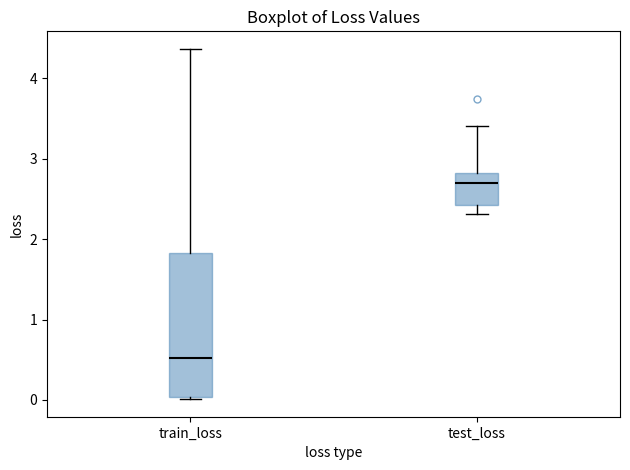

Reading left to right, read every box against the y-axis: the position of its median line, the range the box covers, and the ends of its whiskers. The values are not printed on the chart, so give them approximately, as read against the axis.

train_loss: median 0.5, box 0.0 to 1.8, whiskers 0.0 to 4.4
test_loss: median 2.7, box 2.4 to 2.8, whiskers 2.3 to 3.4